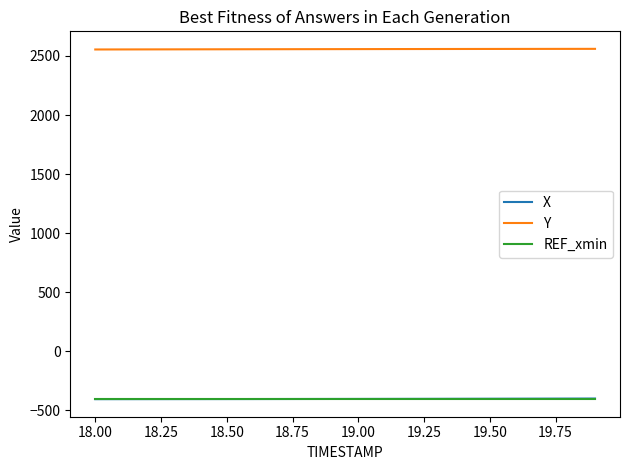

Which series has the largest total across all categories?

Y